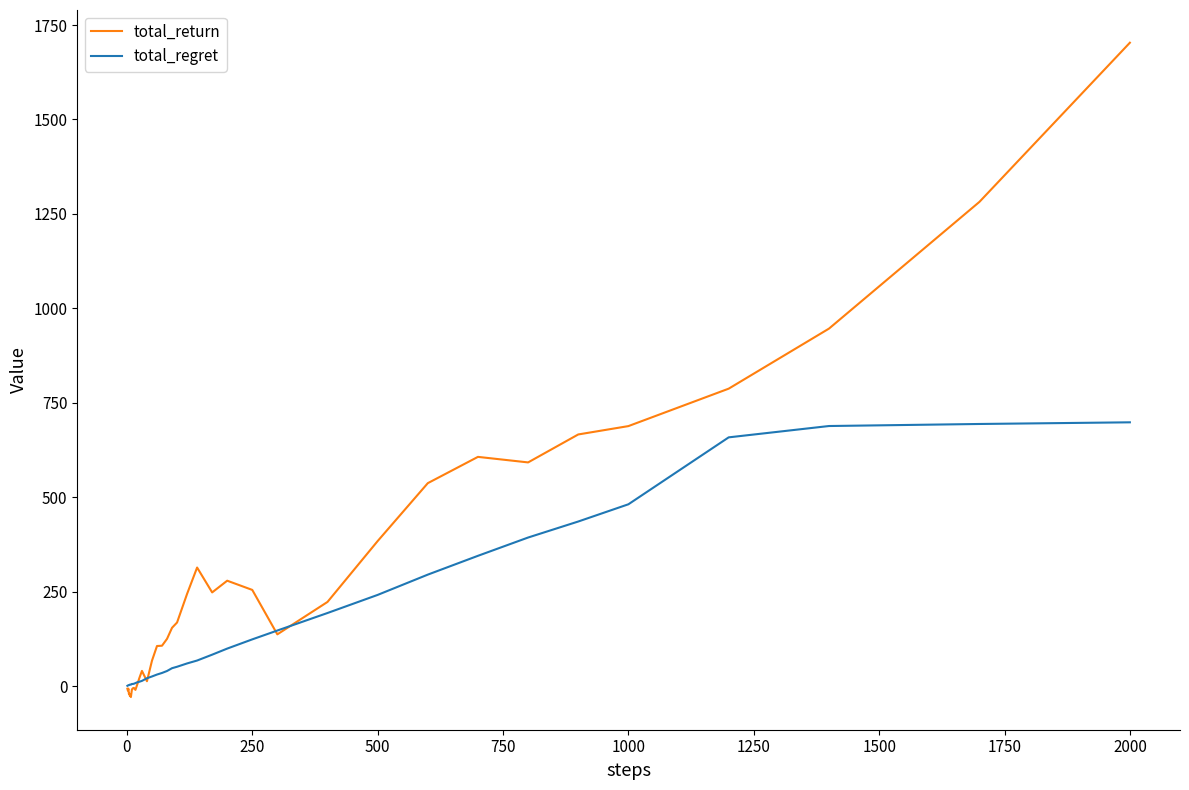

True or false: total_return and total_regret cross at least once.

True